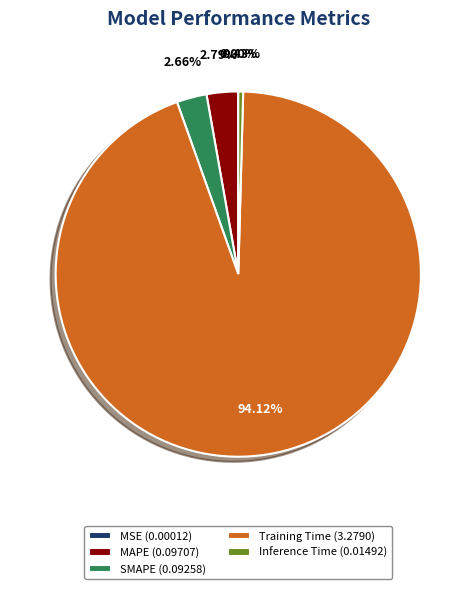

Does any single category account for the majority?

Yes